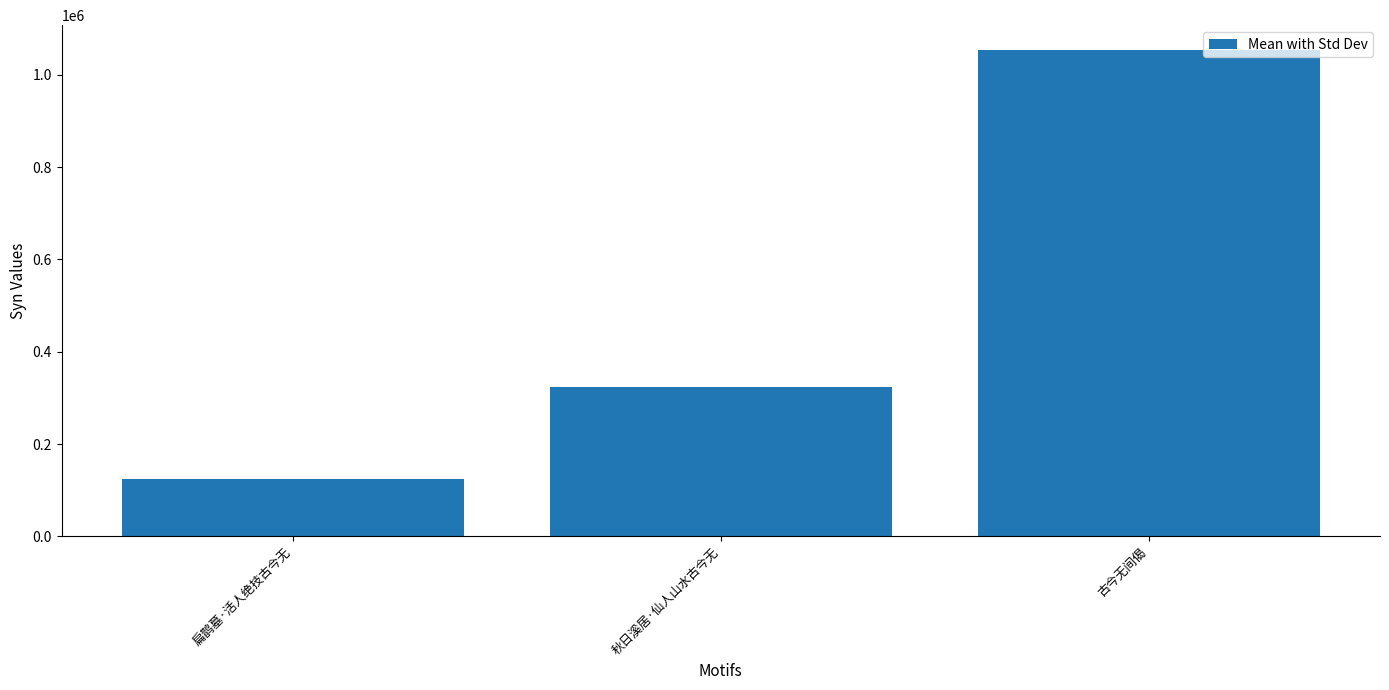

Where is the data nearest to the value 589054?

秋日溪居·仙人山水古今无